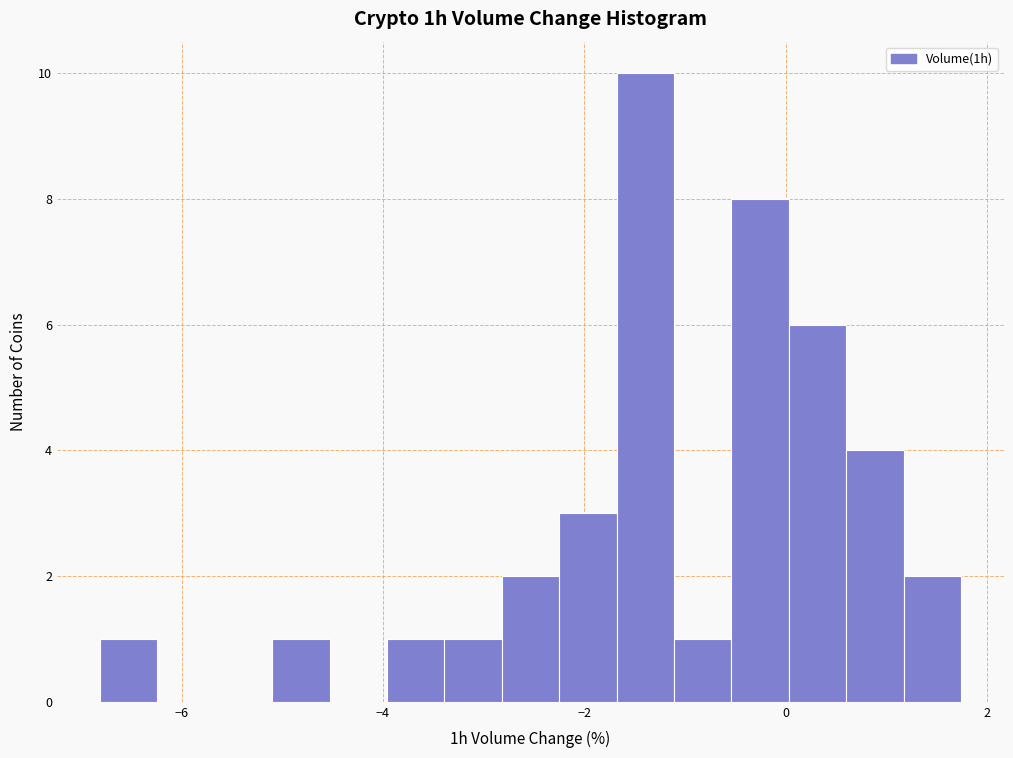

Around what value on the x-axis is the tallest bar? Give the approximate position of its centre, as read against the axis.

-1.4